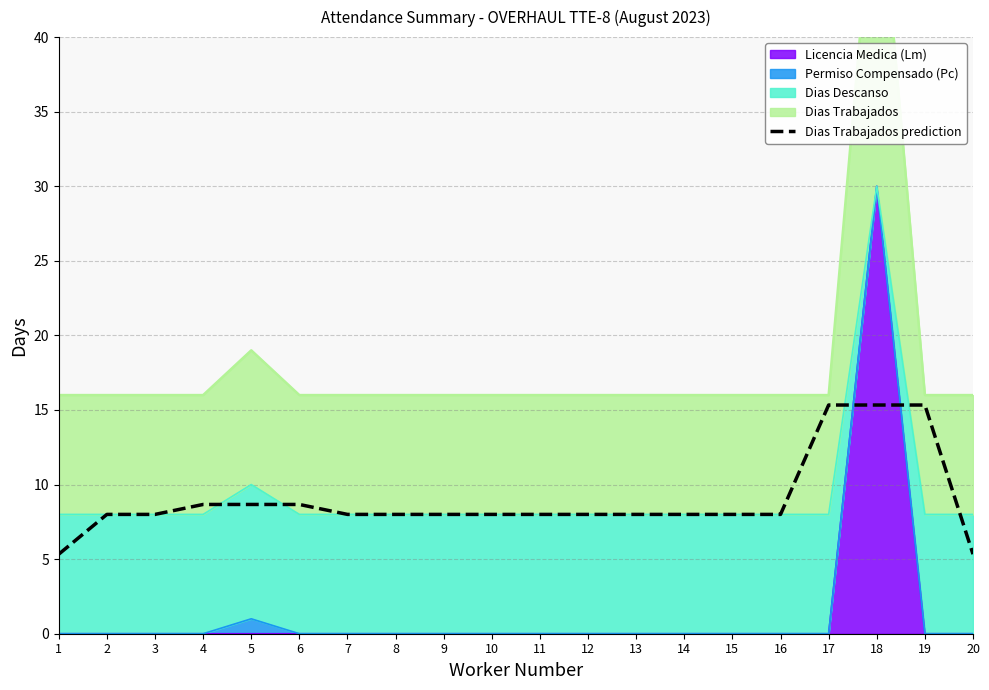

True or false: the data shows 8.0 at 16.

True